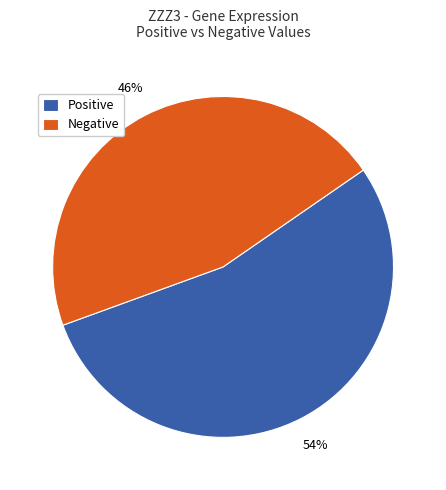

To the nearest percent, what portion does Negative represent?

46%